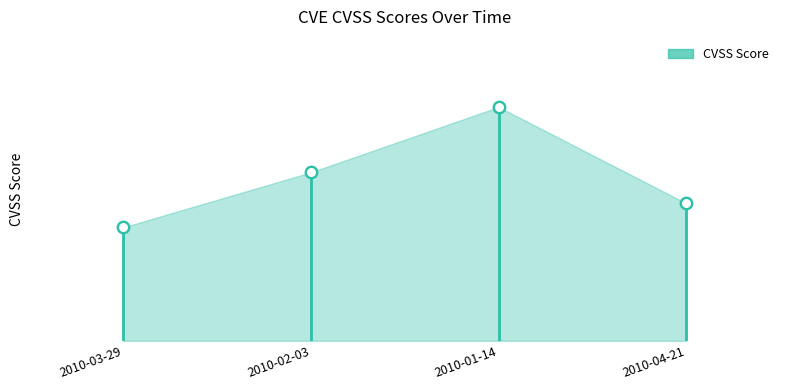

Which has a higher value, 2010-01-14 or 2010-03-29?

2010-01-14